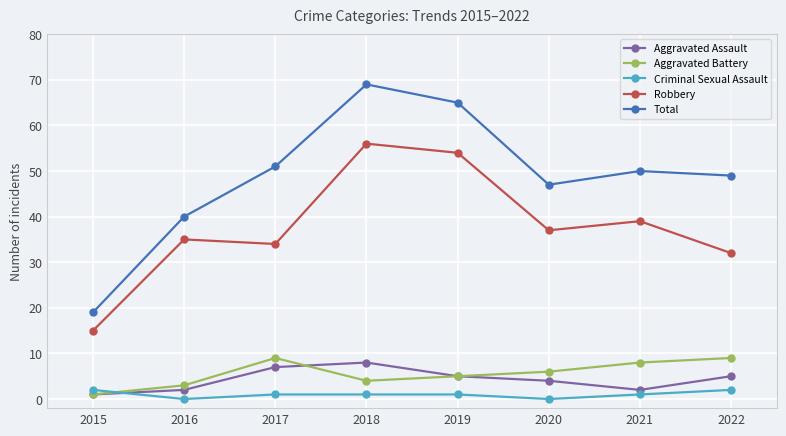

What is the greatest value displayed?

69